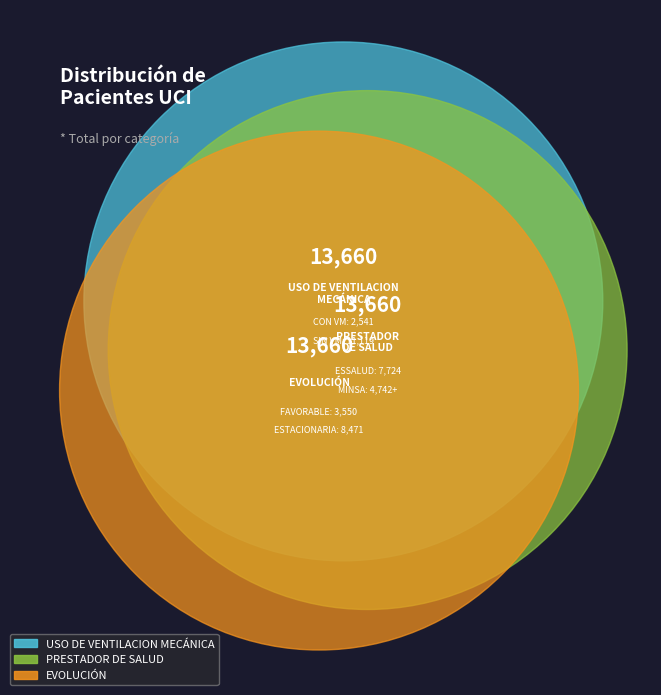

Is it true that EVOLUCIÓN FAVORABLE is 9% of the pie?

True